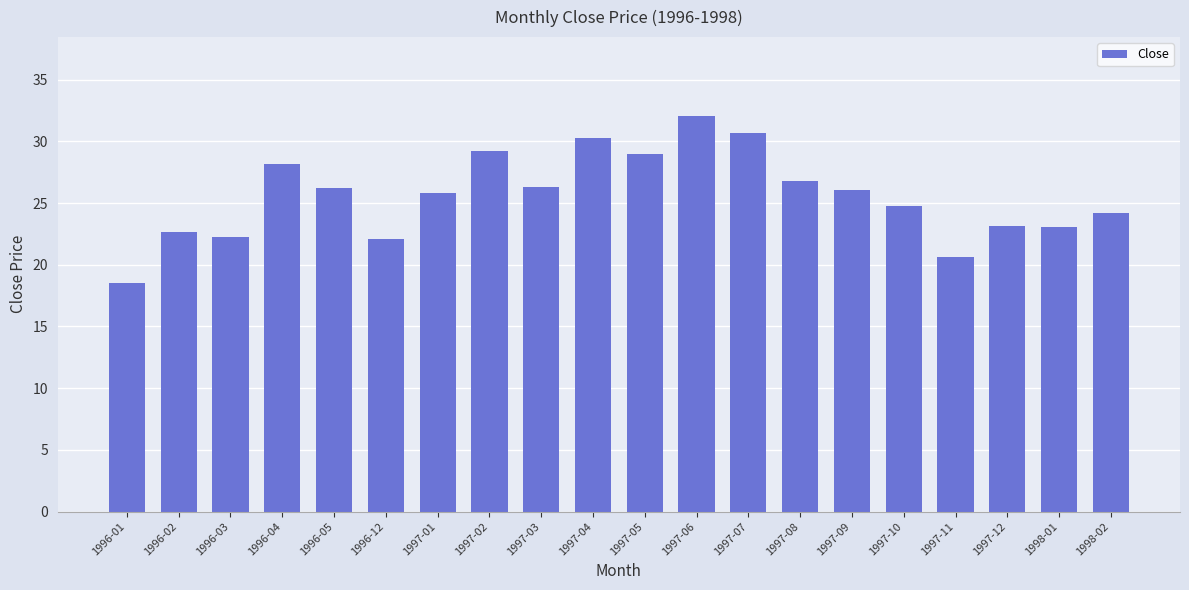

The value at 1997-09 is 26.0. True or false?

True